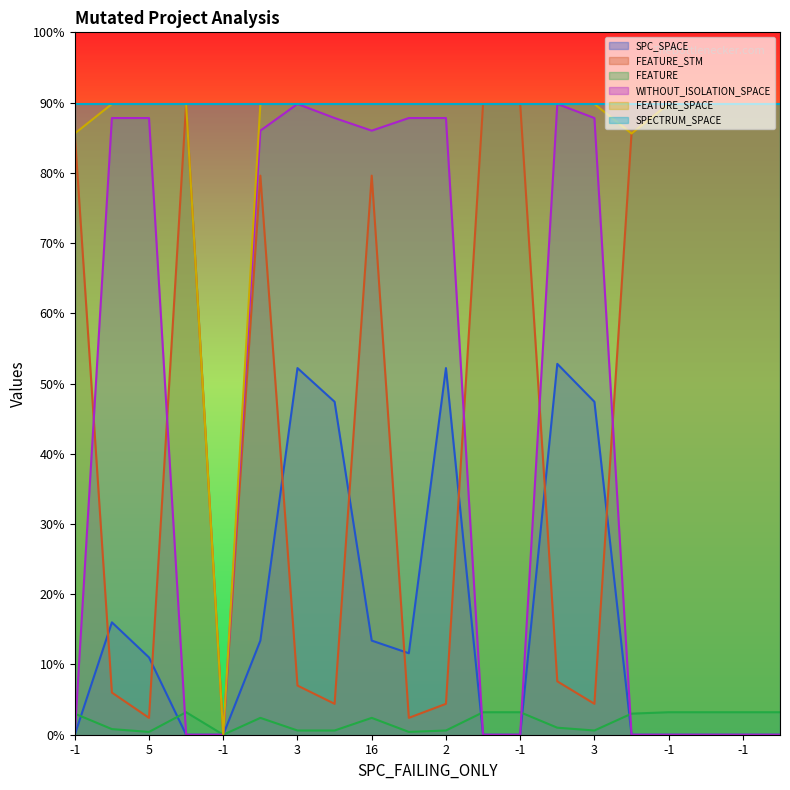

What is the total value across all series at 2?

1174